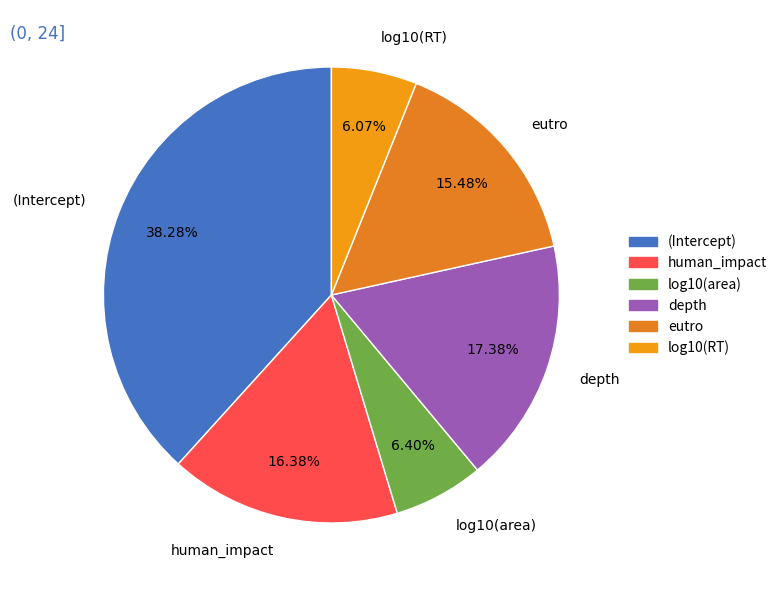

What percentage is the eutro slice, to the nearest percent?

15%